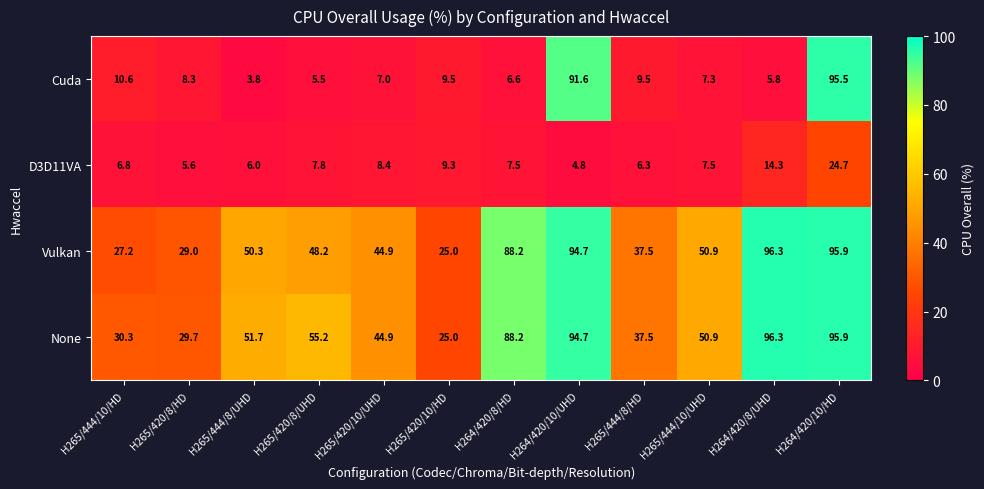

Read the Vulkan value at H265/420/8/HD.

29.0